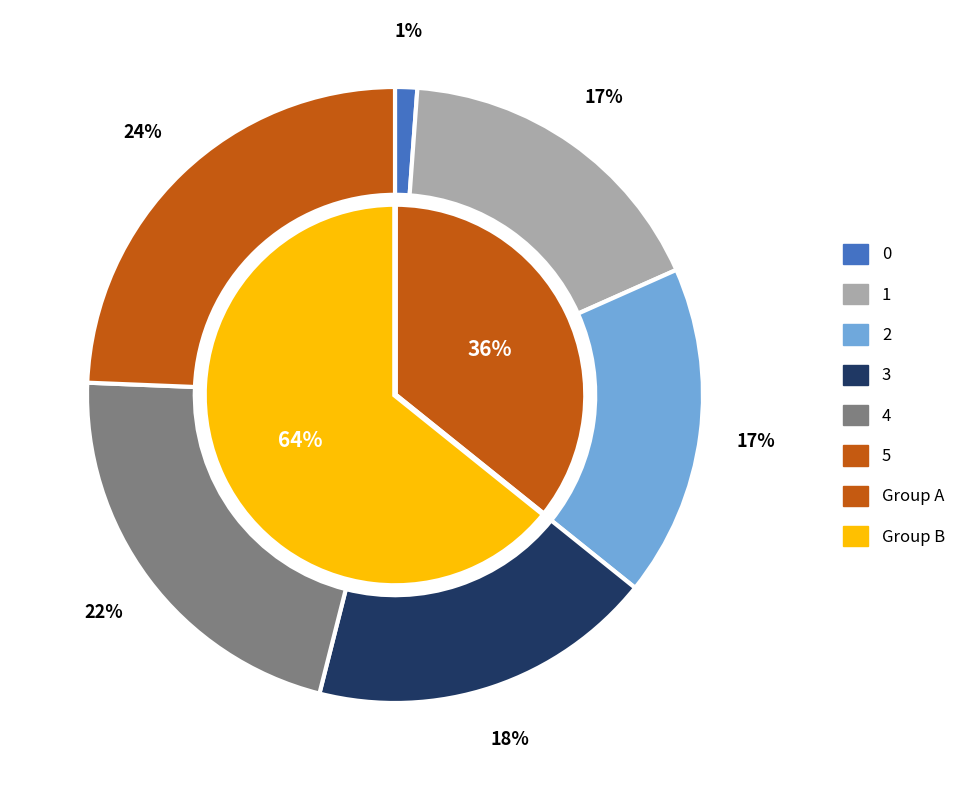

Count the number of slices in the pie.

6